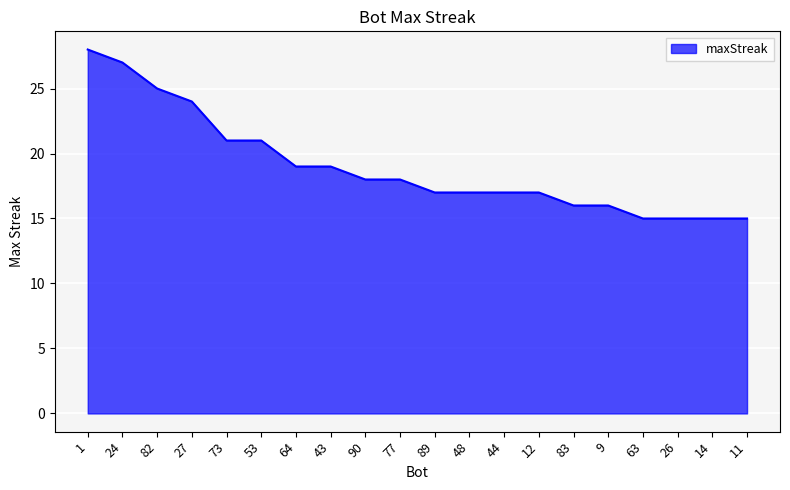

What is the sum of all values?

380